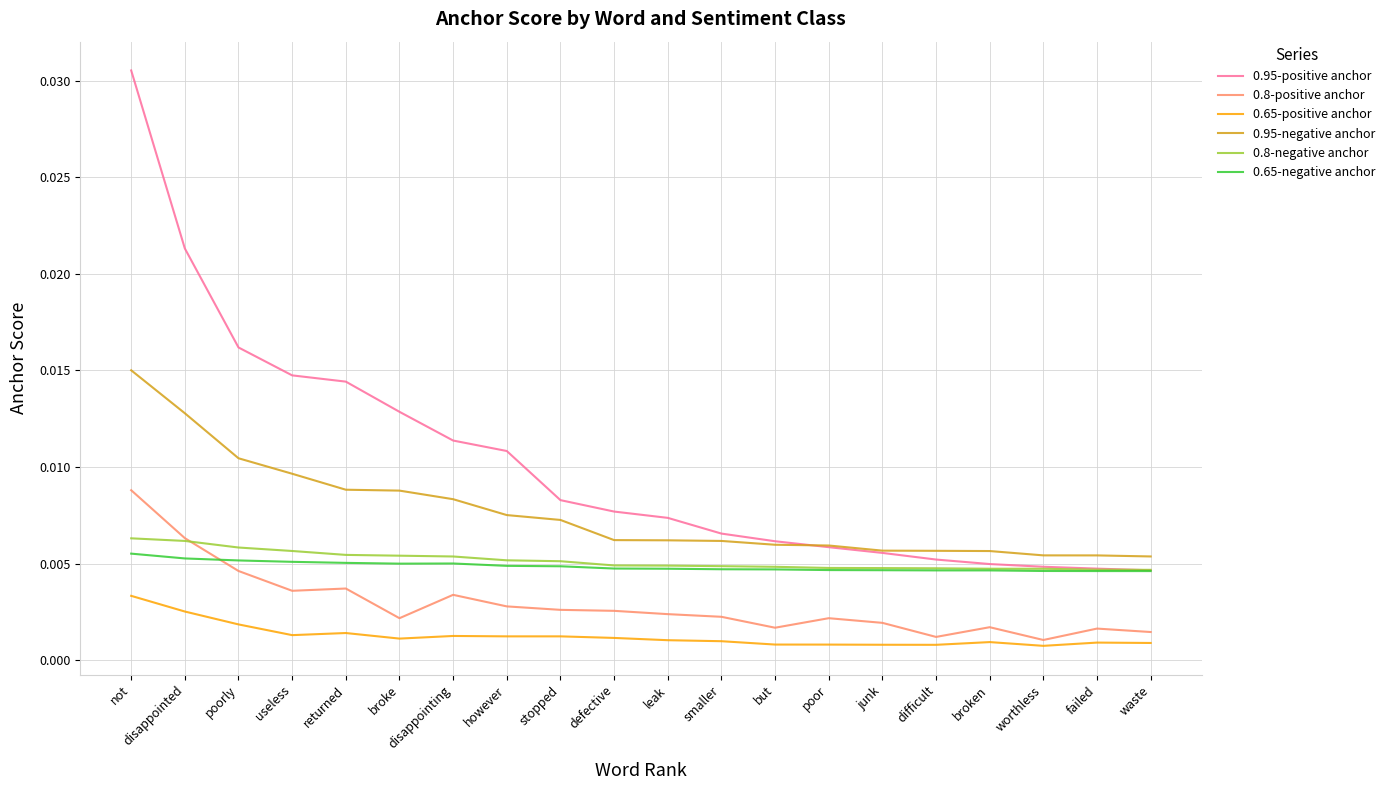

How many lines are shown in the chart?

6